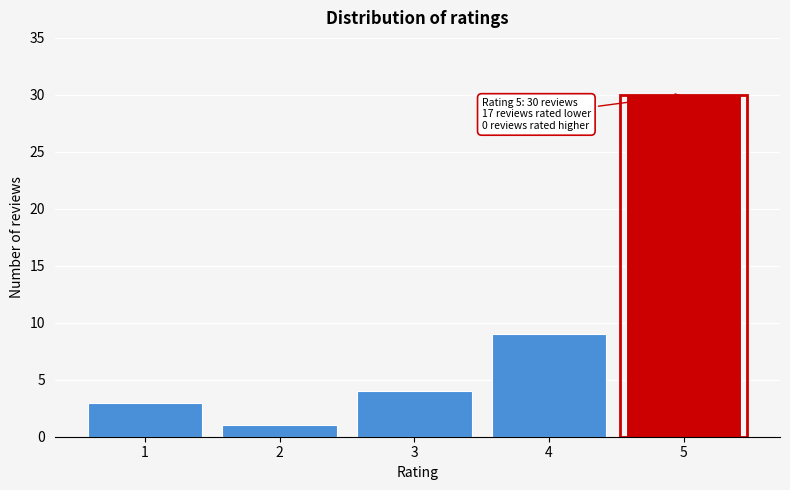

Reading left to right, transcribe all the data shown in this chart.

3	1	4	9	30